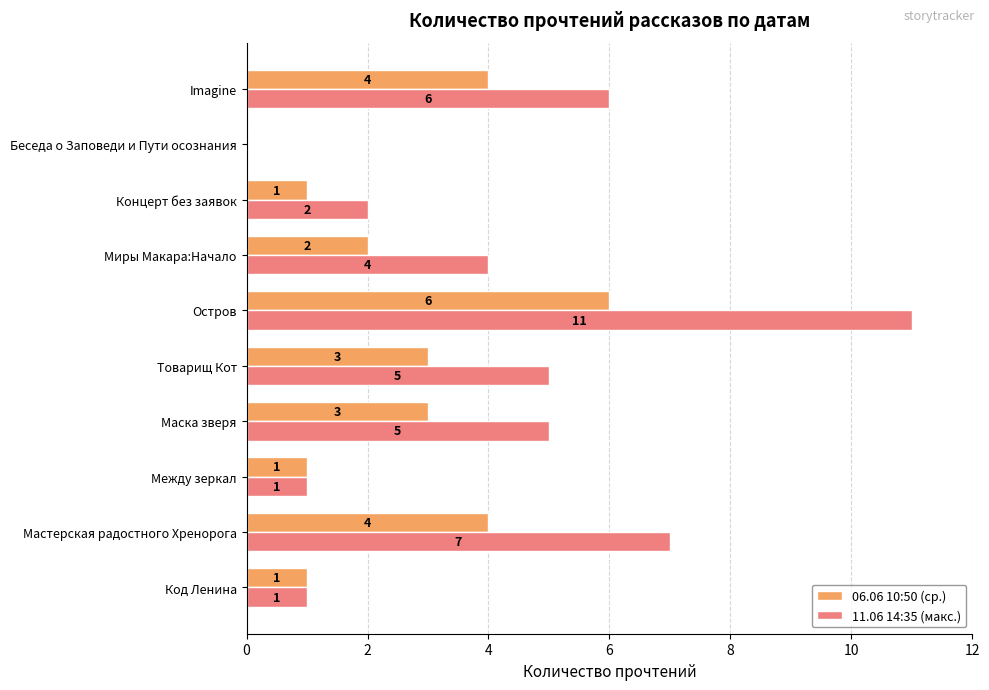

What is the sum of all 11.06 14:35 (макс.) values?

42